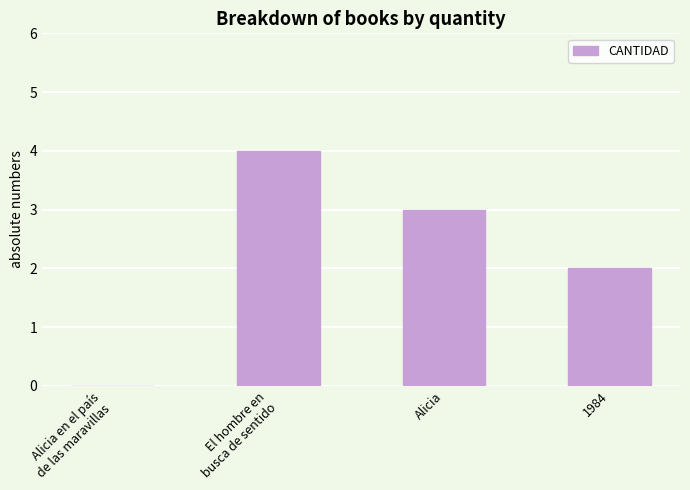

Count the number of data series in this chart.

1